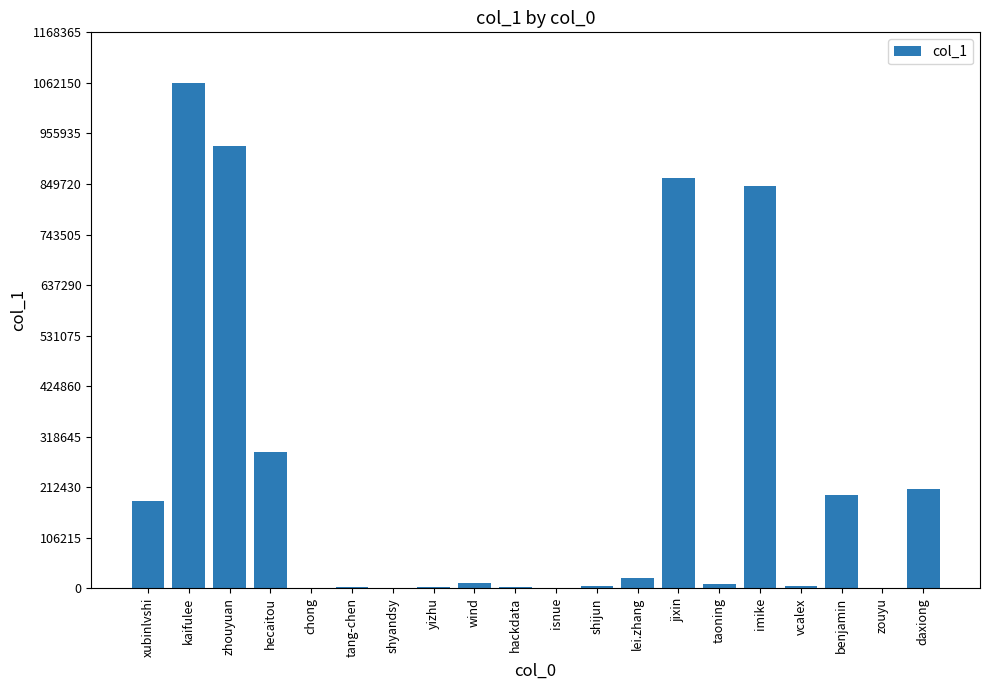

What is the maximum value shown in the chart?

1062155